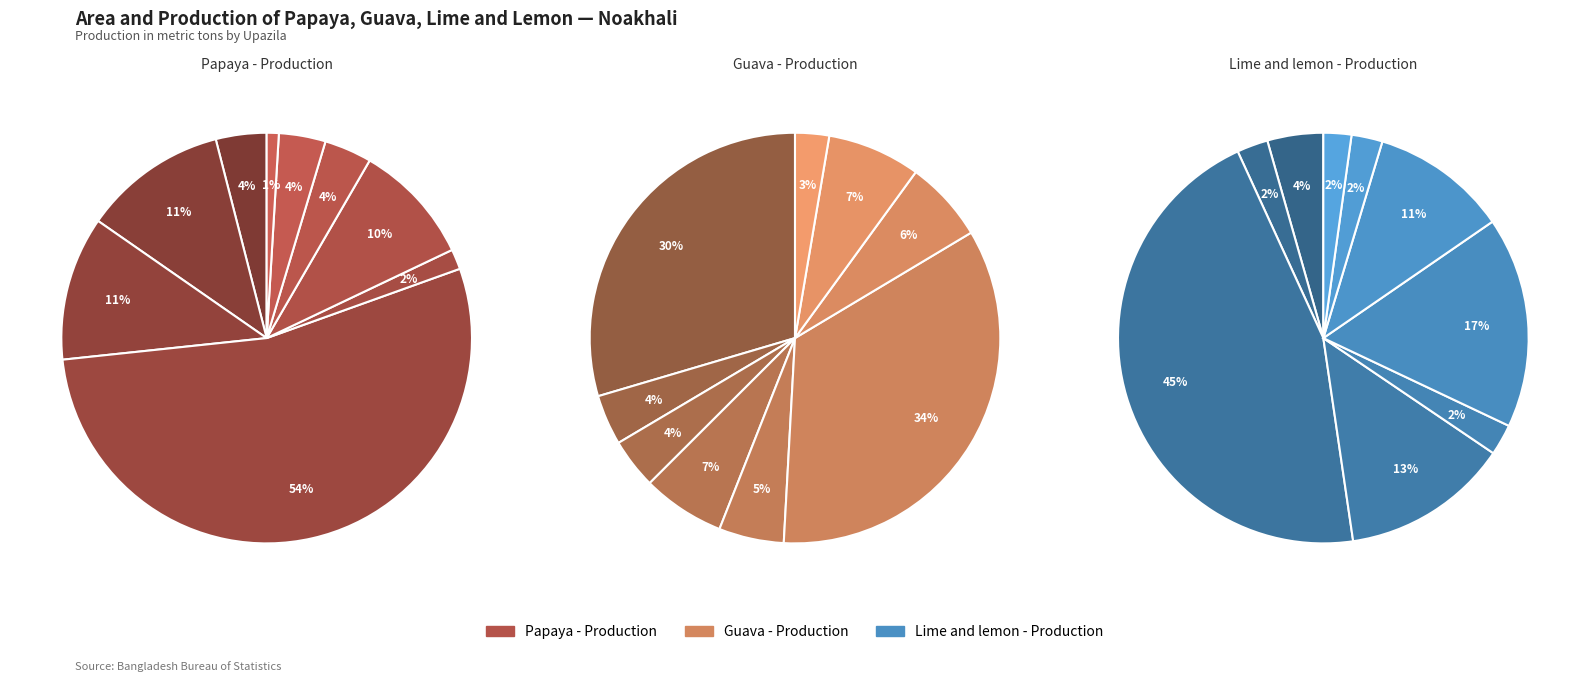

True or false: Begumganj accounts for 39% of the total.

False